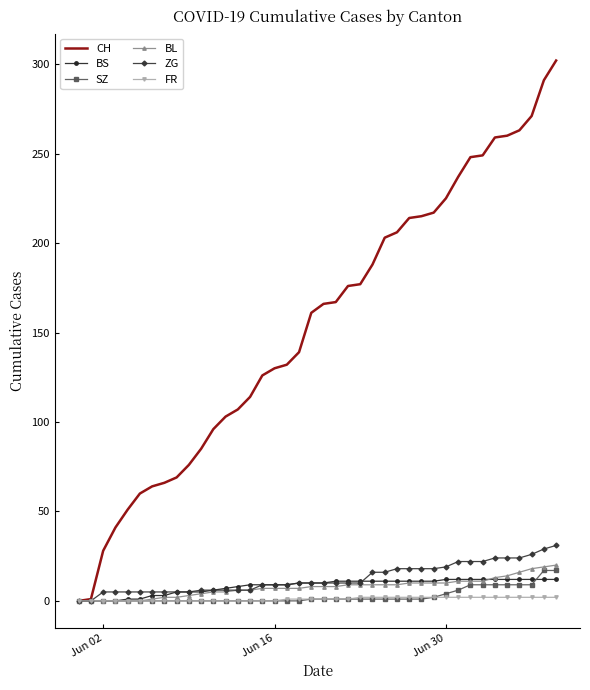

Which series has the largest total across all categories?

CH